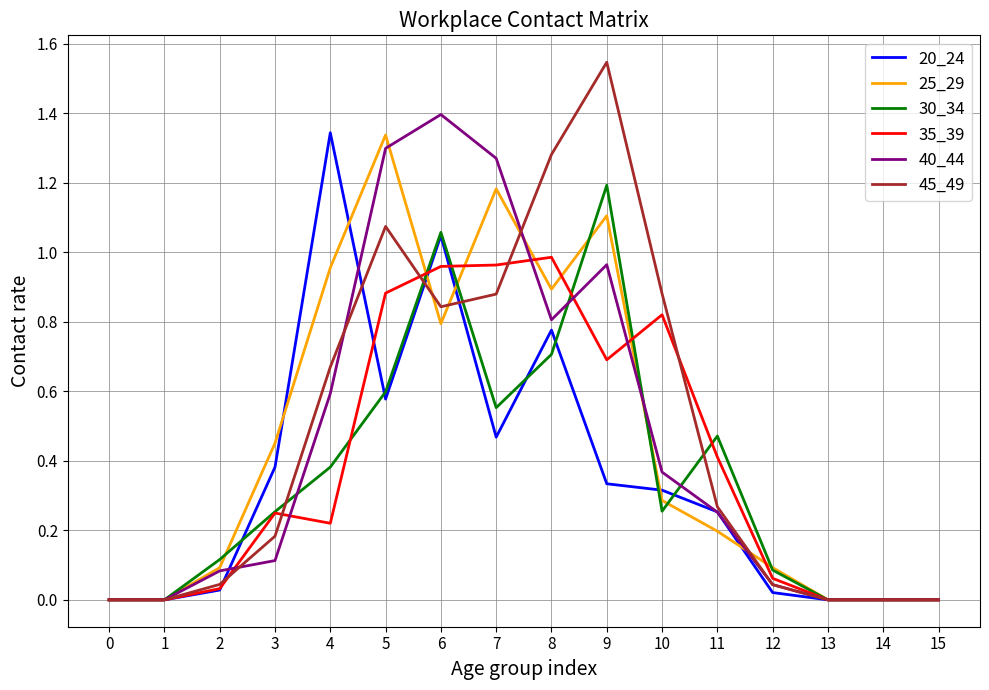

Is the value of 25_29 at 13 greater than the value of 35_39 at 7?

No